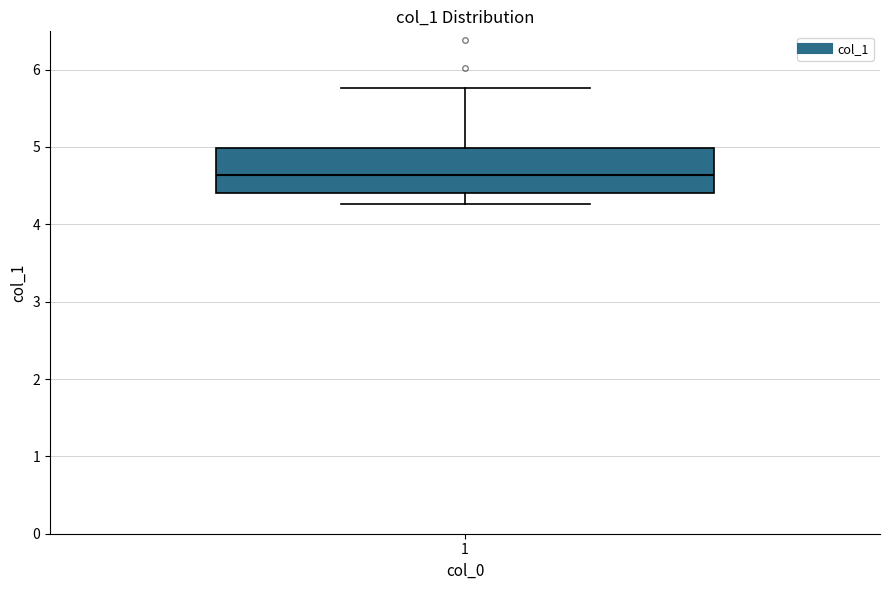

Transcribe this box plot: give where the median line is, the range the box spans, and where the two whiskers end, as read against the y-axis. The values are not printed on the chart, so give them approximately, as read against the axis.

median 4.6, box 4.4 to 5.0, whiskers 4.3 to 5.8